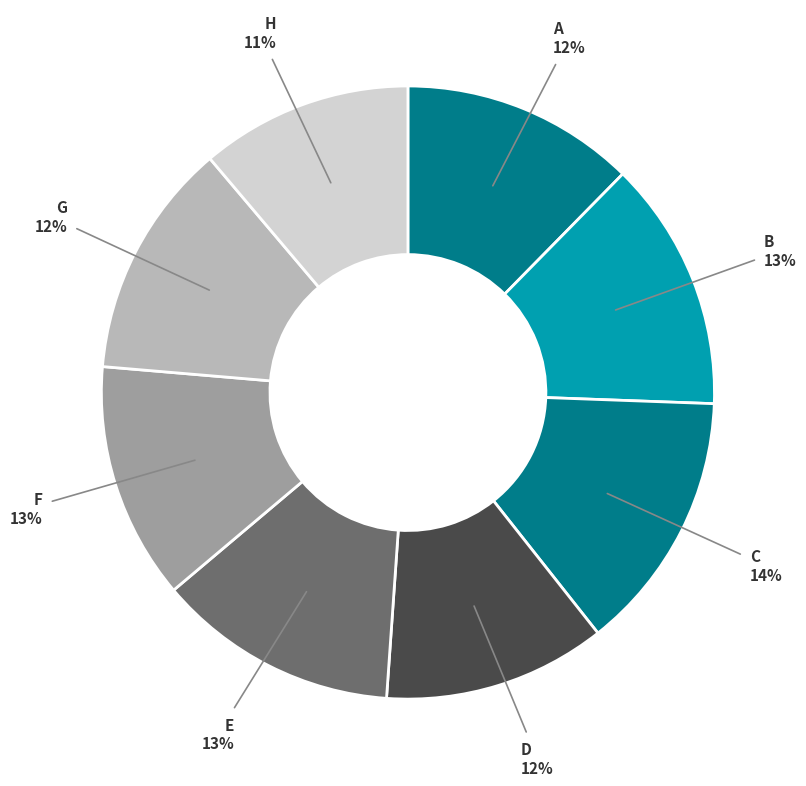

Which category has the biggest portion of the pie?

C